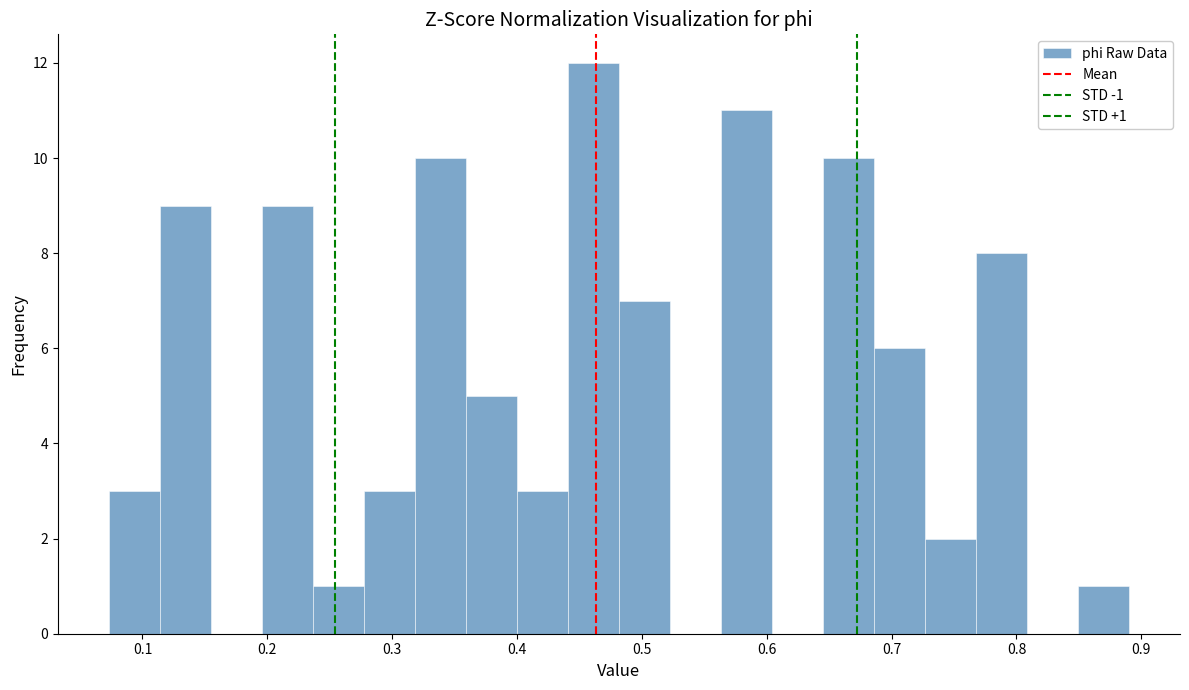

Over which range of the x-axis is the bar tallest?

0.44 to 0.48